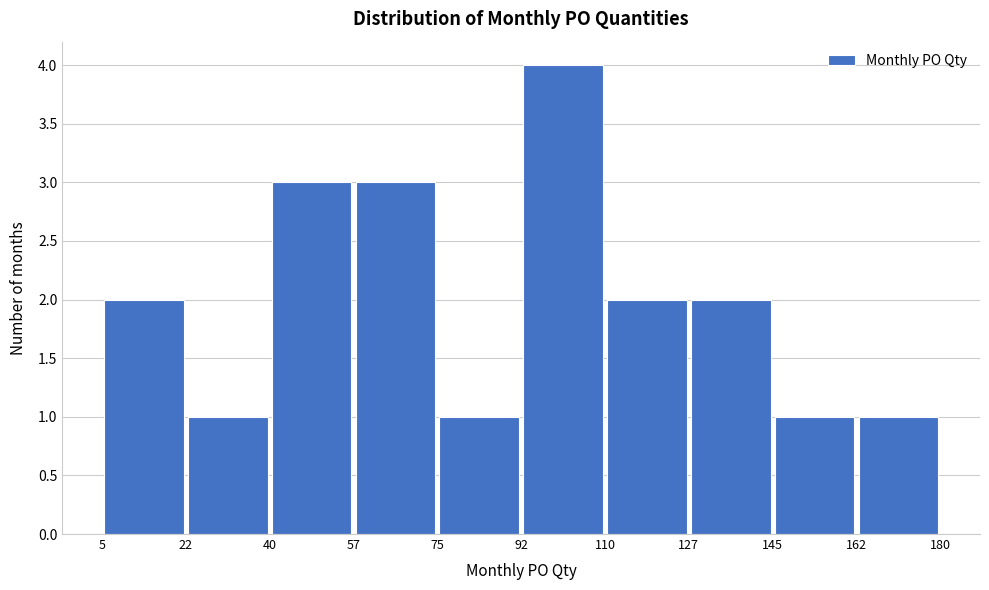

Over which range of the x-axis is the bar tallest?

92 to 110